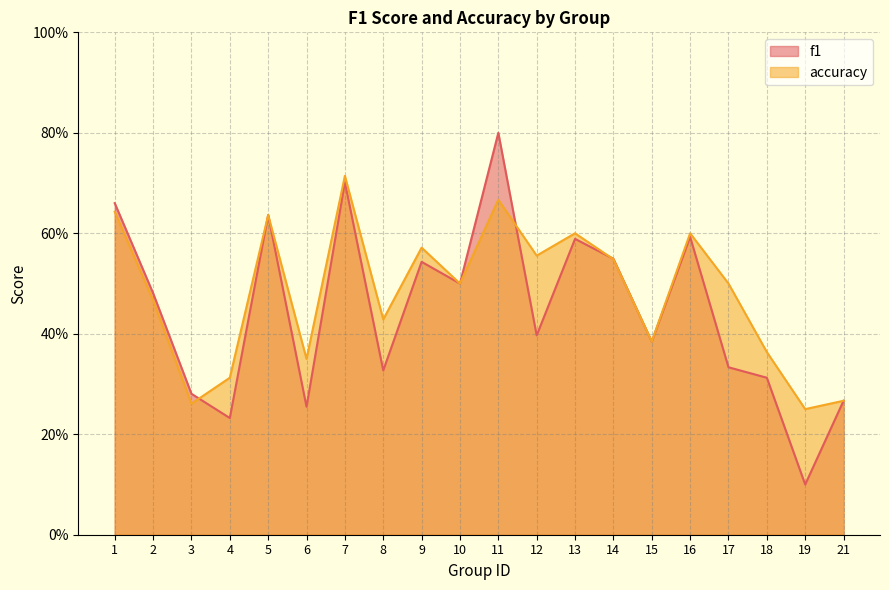

Reading right to left, what are all the values shown in this chart?

f1: 21=0.3	19=0.1	18=0.3	17=0.3	16=0.6	15=0.4	14=0.5	13=0.6	12=0.4	11=0.8	10=0.5	9=0.5	8=0.3	7=0.7	6=0.3	5=0.6	4=0.2	3=0.3	2=0.5	1=0.7
accuracy: 21=0.3	19=0.2	18=0.4	17=0.5	16=0.6	15=0.4	14=0.5	13=0.6	12=0.6	11=0.7	10=0.5	9=0.6	8=0.4	7=0.7	6=0.3	5=0.6	4=0.3	3=0.3	2=0.5	1=0.6